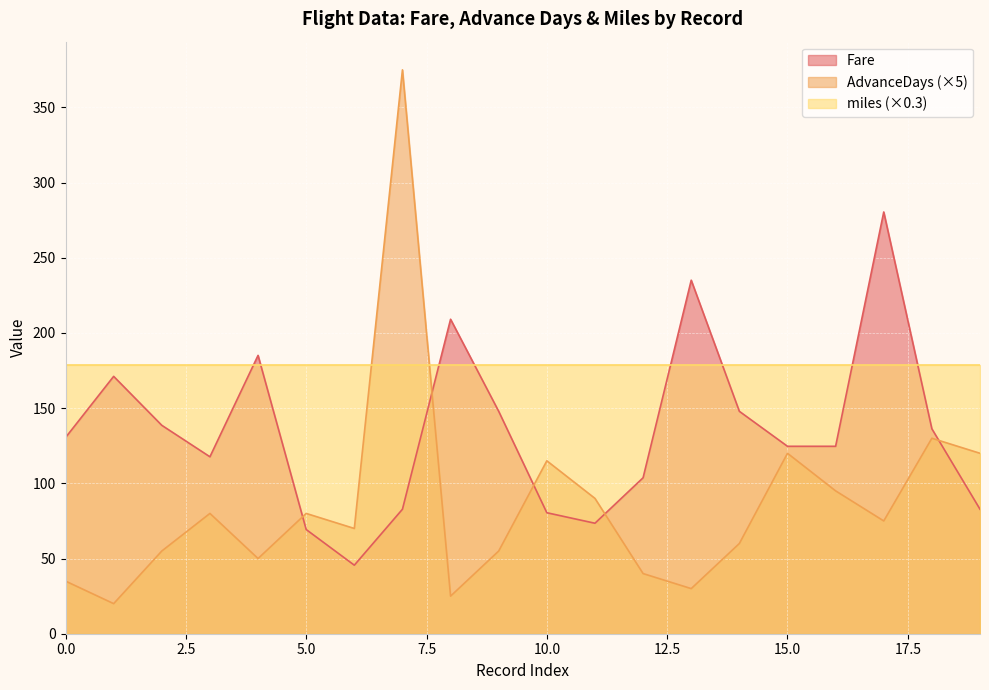

How many interior local valleys does the Fare series have?

3